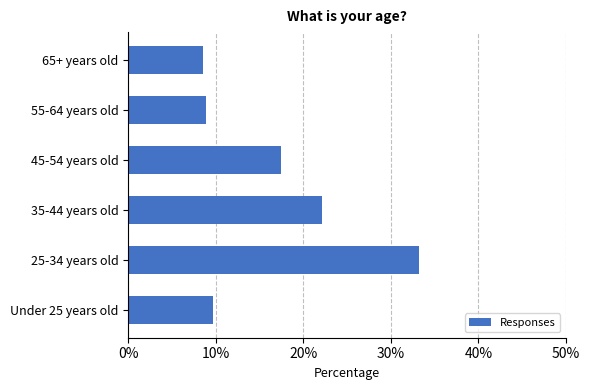

Reading bottom to top, transcribe all the data shown in this chart.

9.6	33.2	22.1	17.5	8.9	8.6